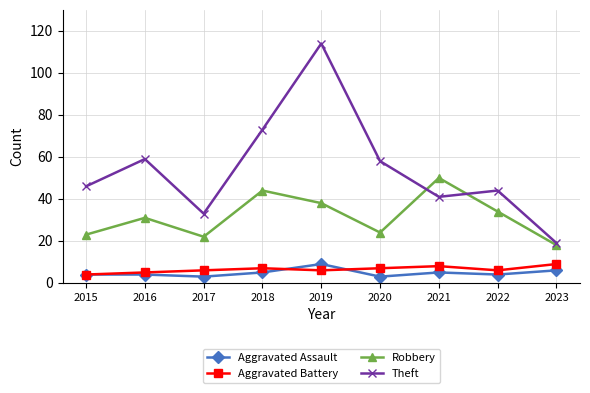

What is the sum of all Aggravated Battery values?

58